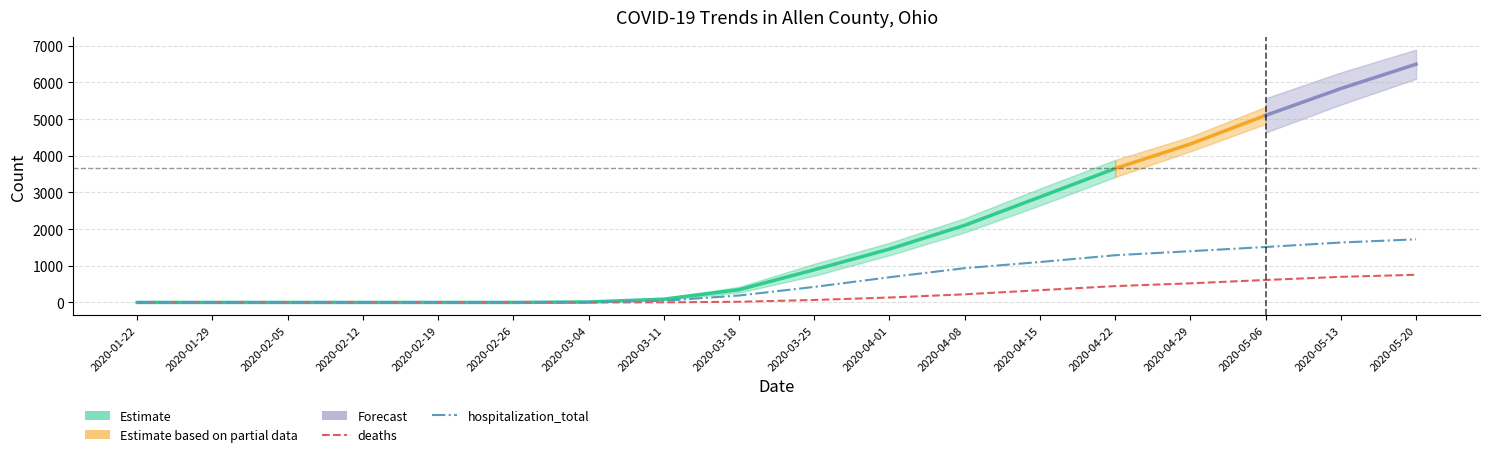

What is the total value across all series at 2020-02-19?

2